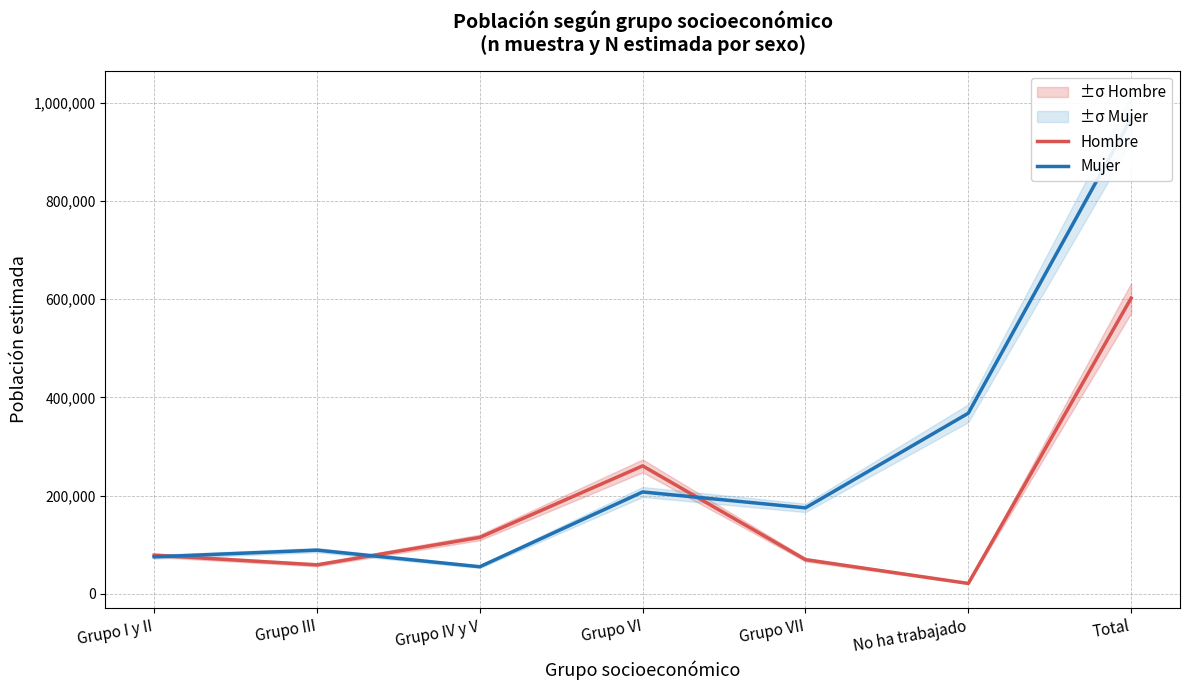

What position from the left is Grupo VI?

4